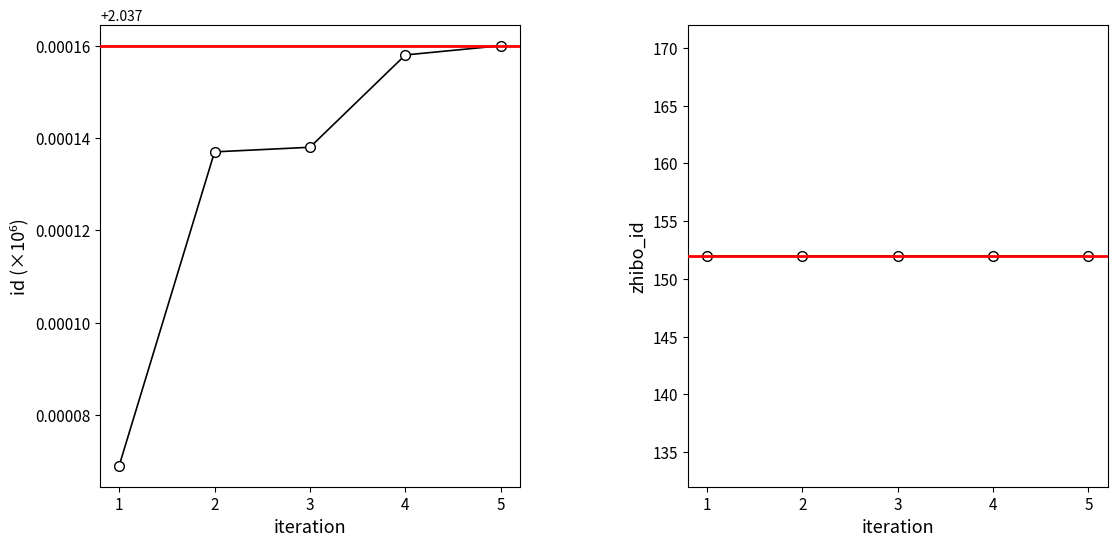

Is it true that zhibo_id equals 220.7 at 3?

False